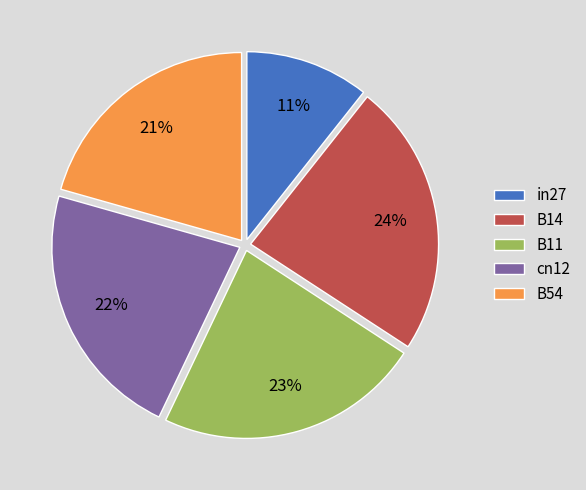

The B54 slice represents 15% of the pie. True or false?

False